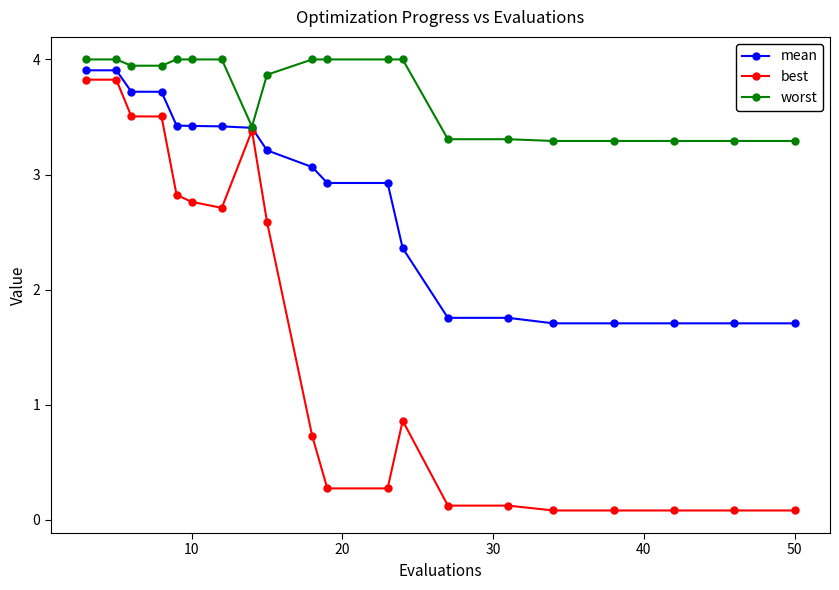

What is the value of the mean point at the 12th from the left?

2.9